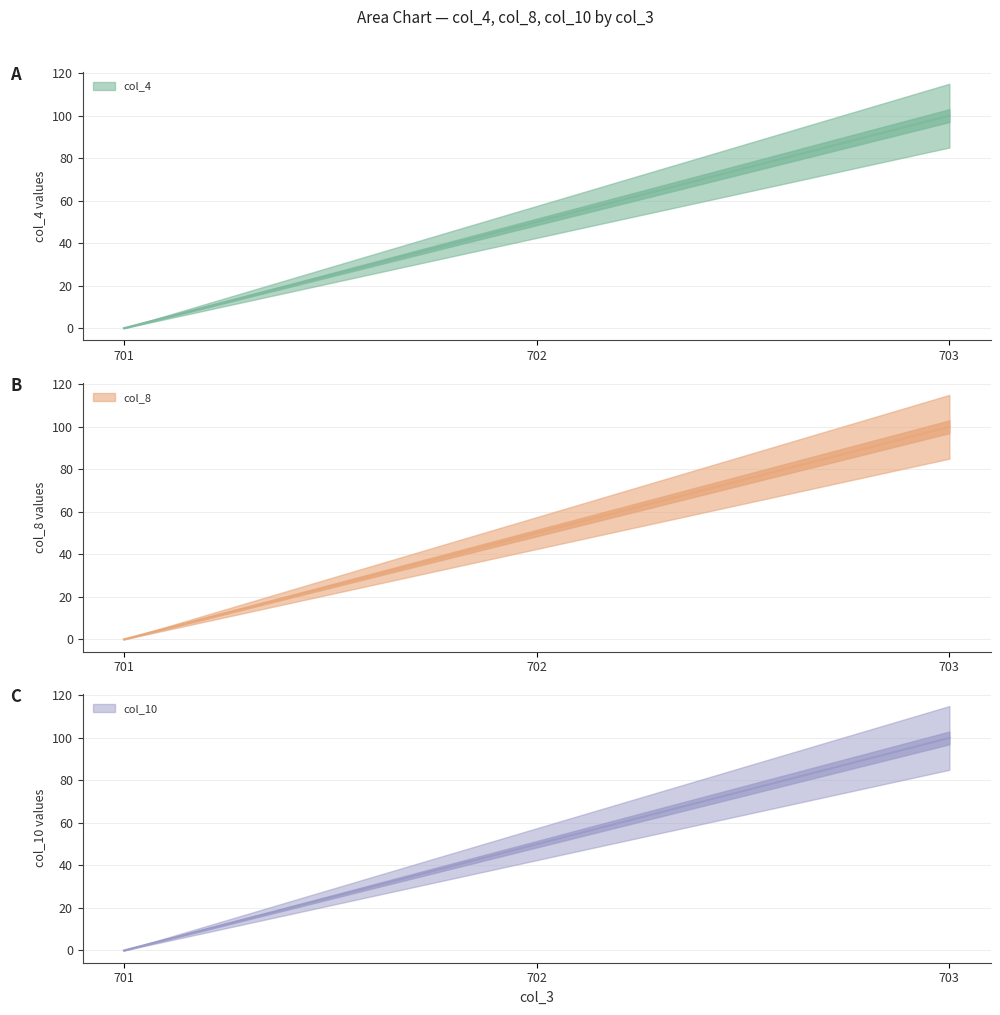

What is the difference between the col_4 values at 701 and 703?

100.0